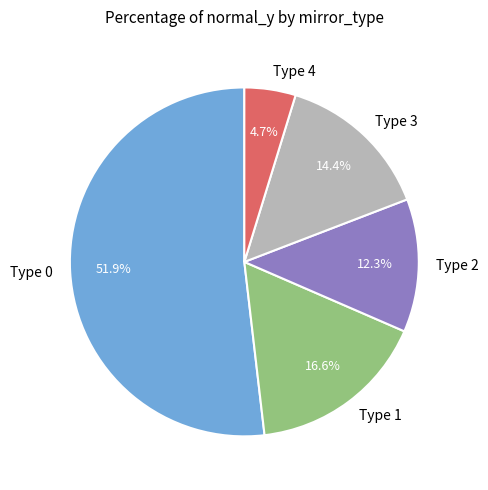

Between Type 3 and Type 2, which is larger?

Type 3